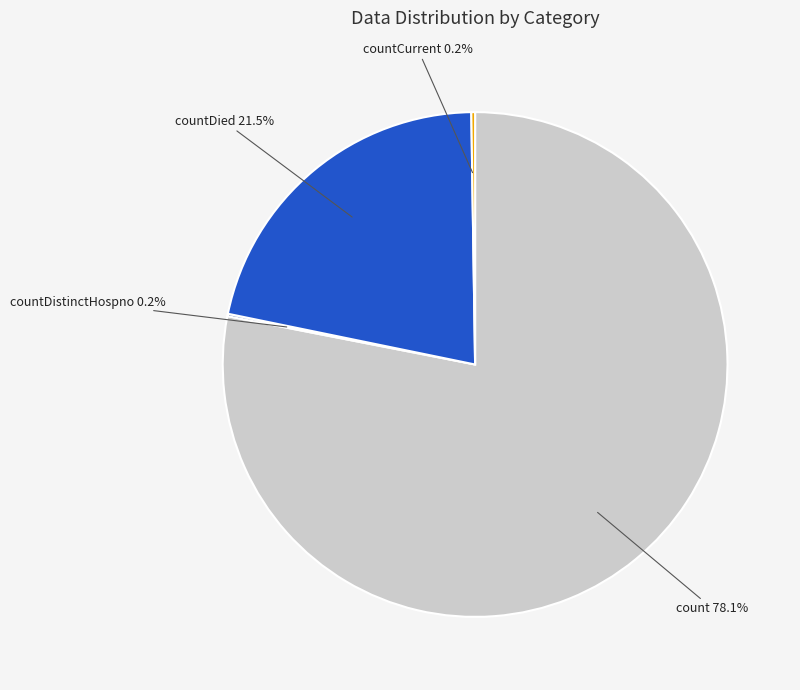

Approximately how many times larger is the value at countDied compared to count?

0.3